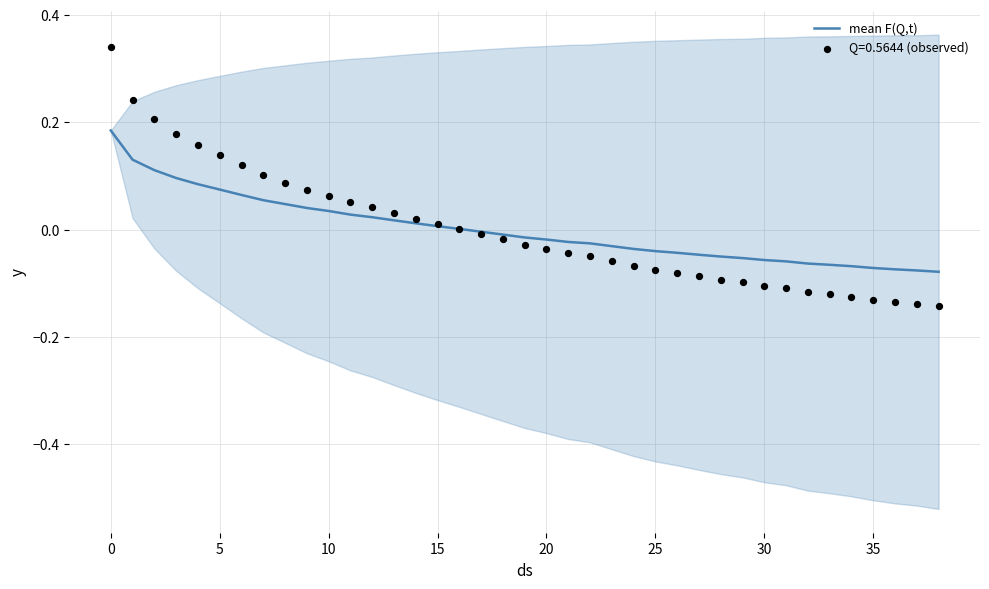

Between 37 and 19, which is larger?

19